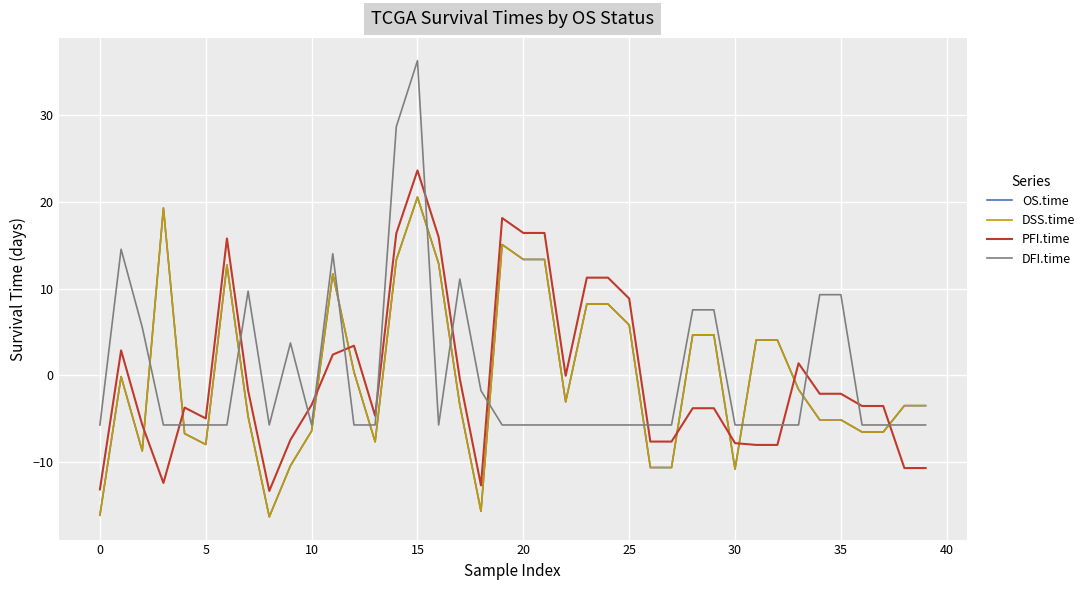

Does the chart have visible grid lines?

Yes